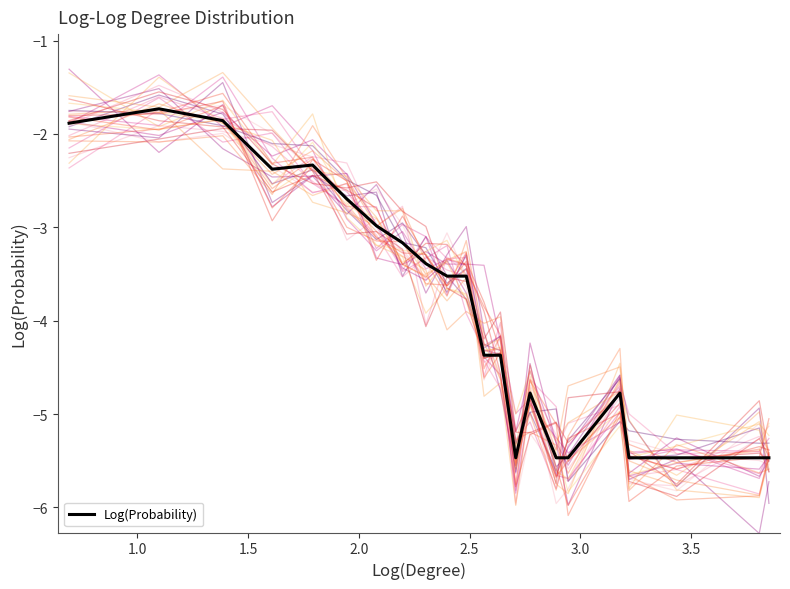

Is this an area chart (filled region under the line)?

No